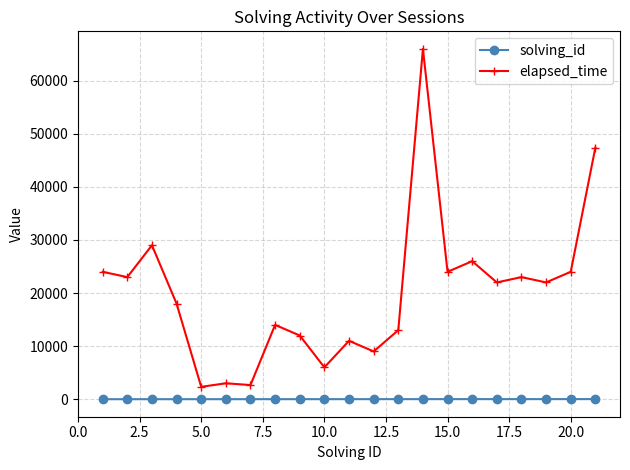

How many values in the elapsed_time series are below 22000?

10